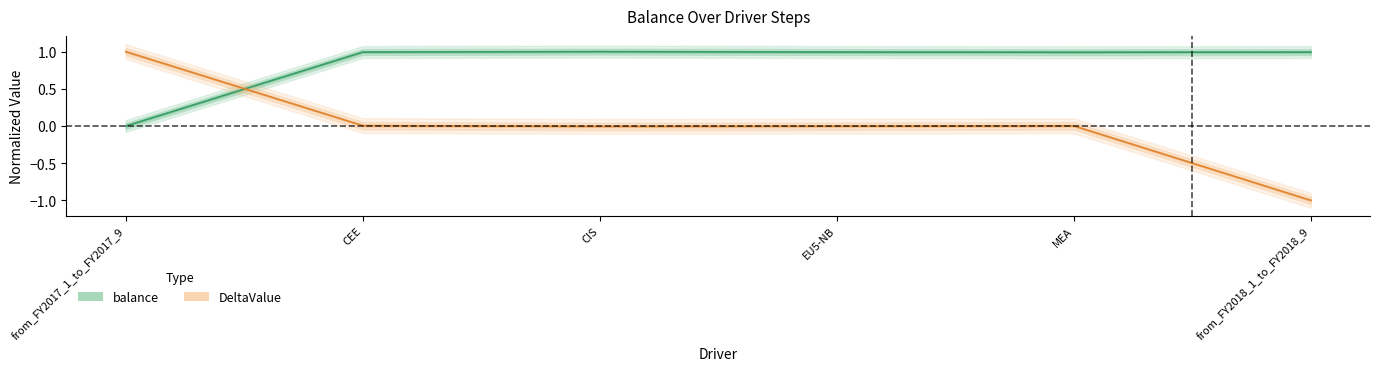

The value of balance at EU5-NB is 1.0. True or false?

True